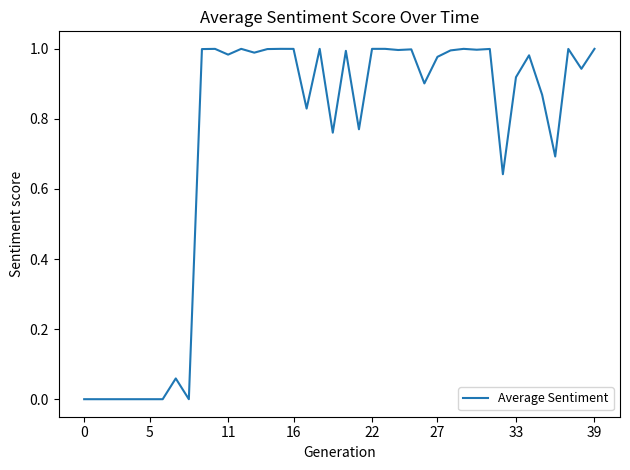

How many lines are shown in the chart?

1